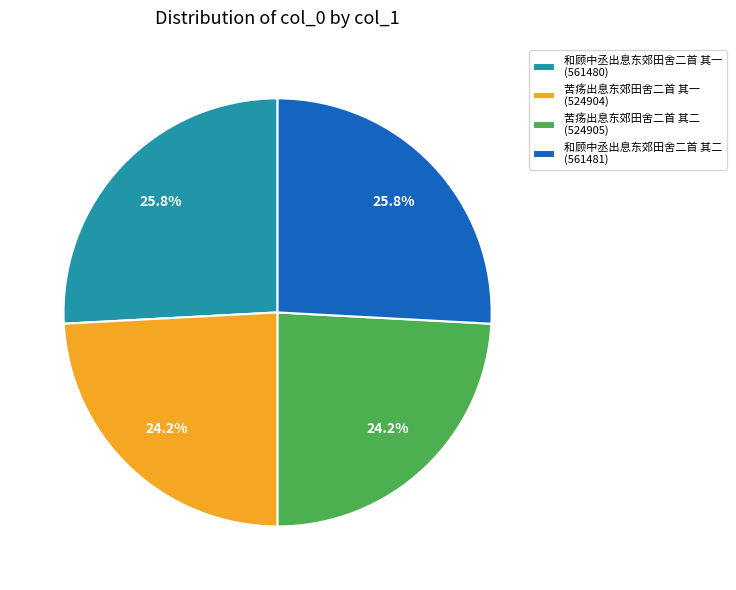

Does 和顾中丞出息东郊田舍二首 其一 represent more than half of the total?

No